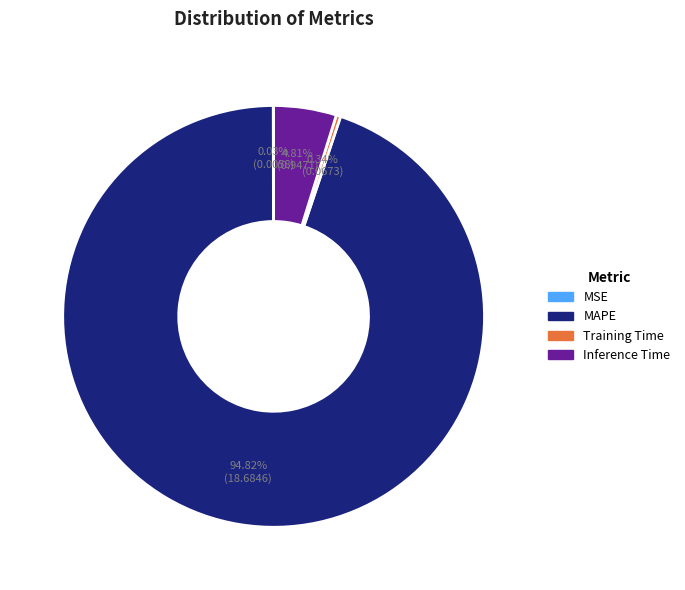

The Inference Time slice represents 16% of the pie. True or false?

False